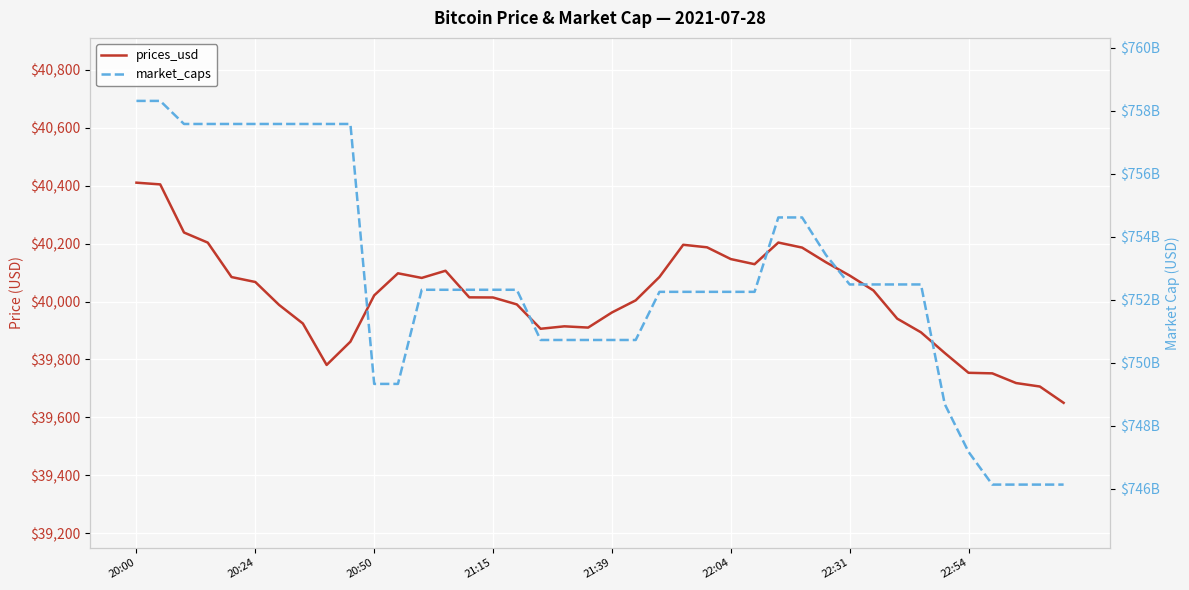

List the series in order of their overall mean, highest first.

market_caps, prices_usd